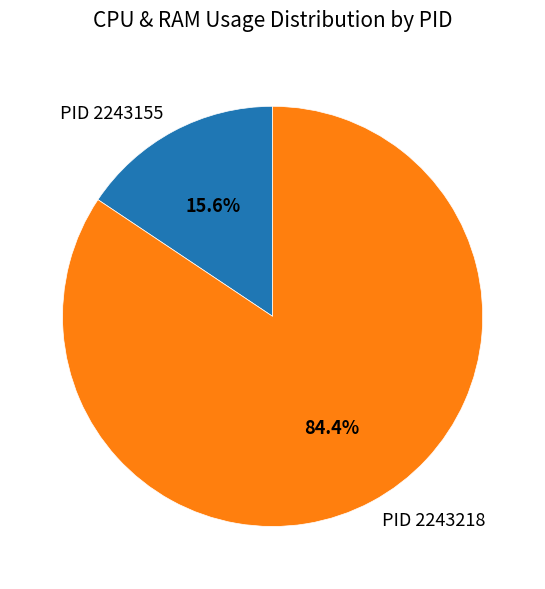

What is the ratio of the value at PID 2243218 to the value at PID 2243155?

5.4